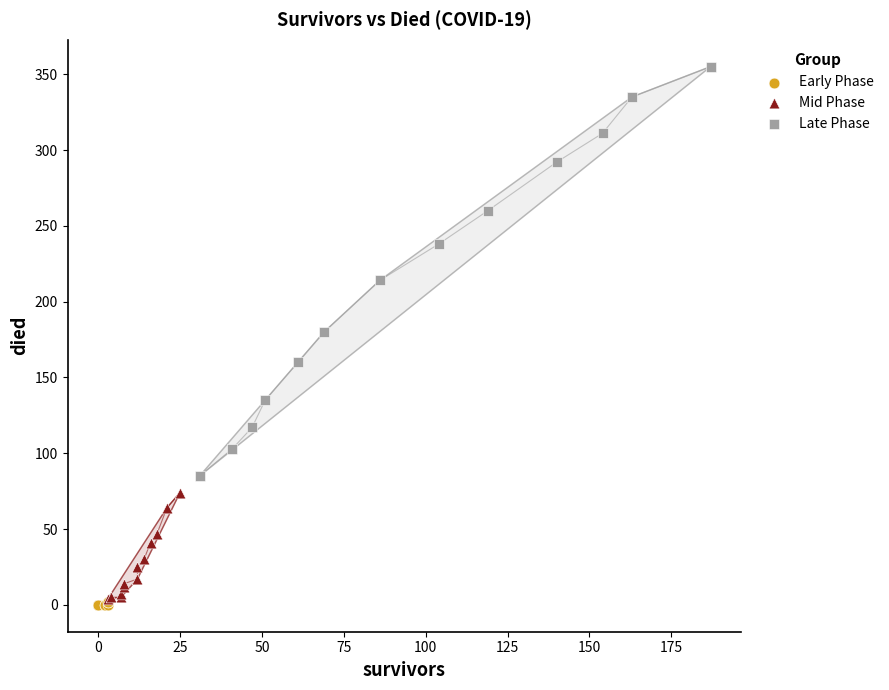

Which series reaches the maximum Y coordinate?

Late Phase